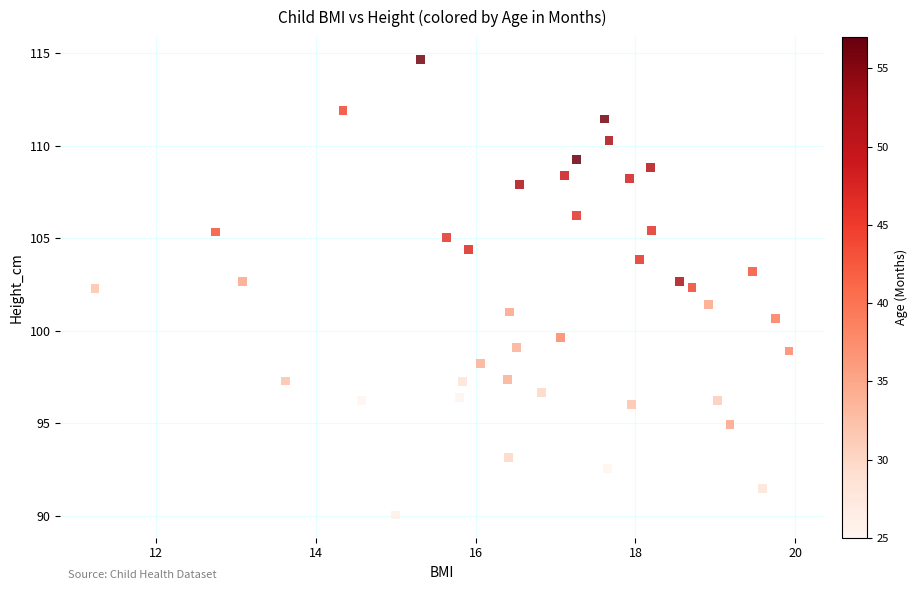

What is the range of Y values (max minus min)?

24.6